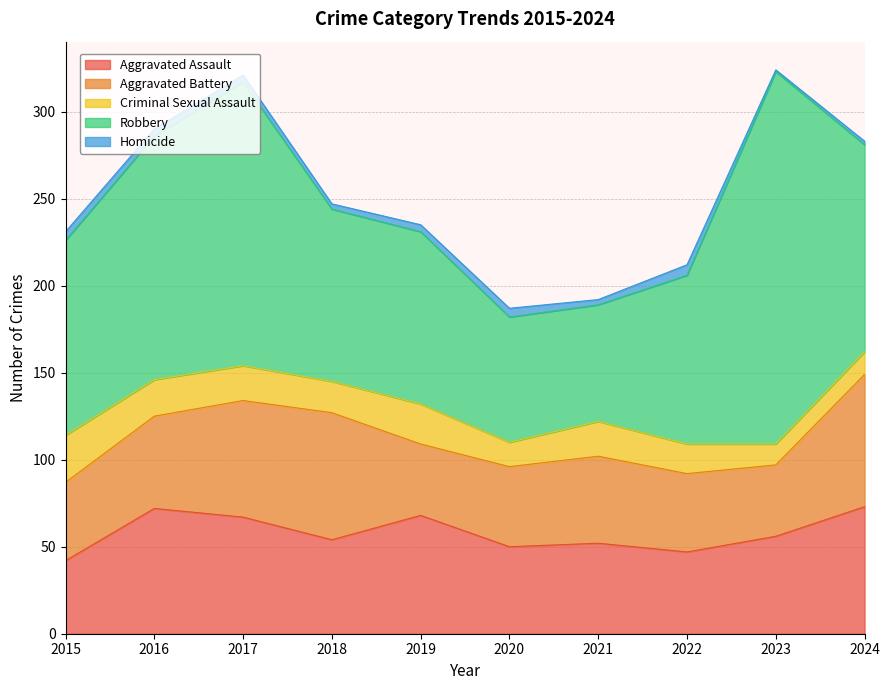

What is the maximum value shown in the chart?

214